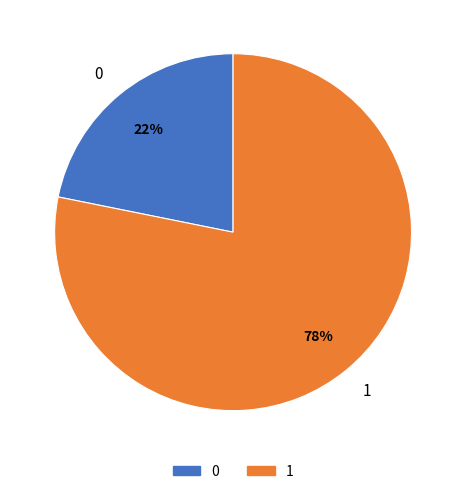

Which slice is the largest?

1